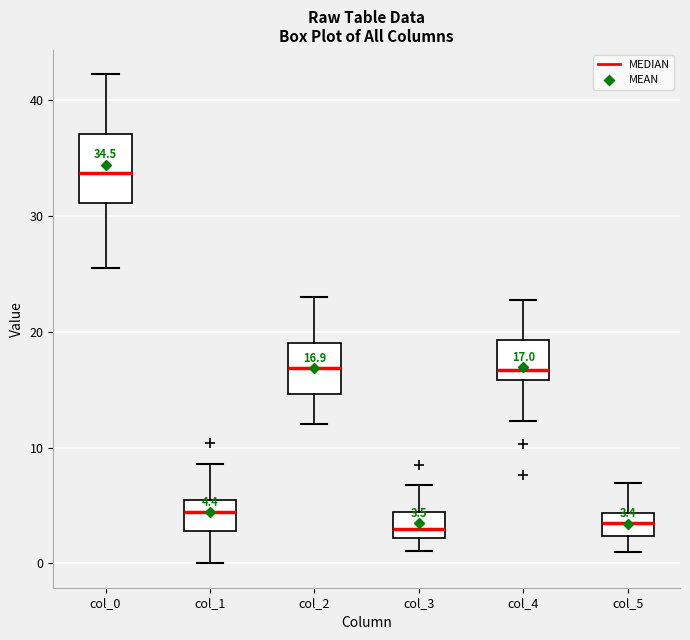

Which box's median line is the highest?

col_0